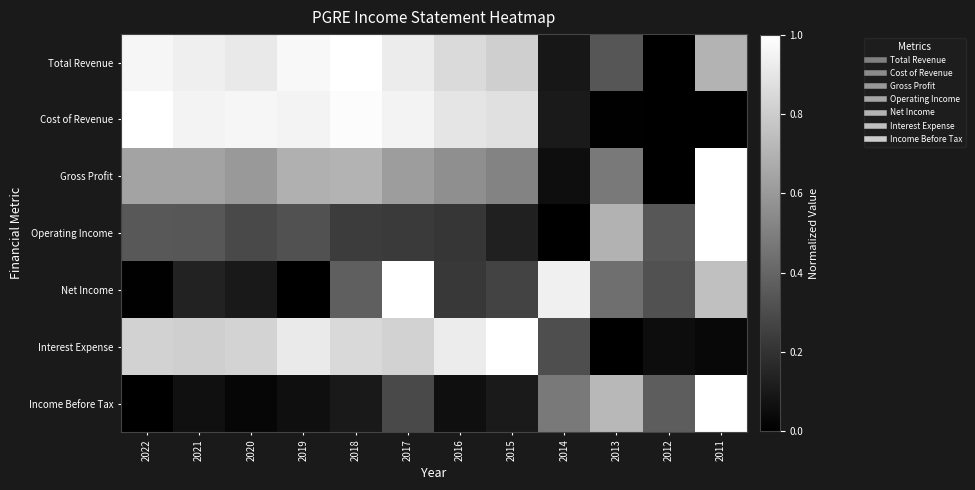

Which series changed the most between 2022 and 2021?

Net Income